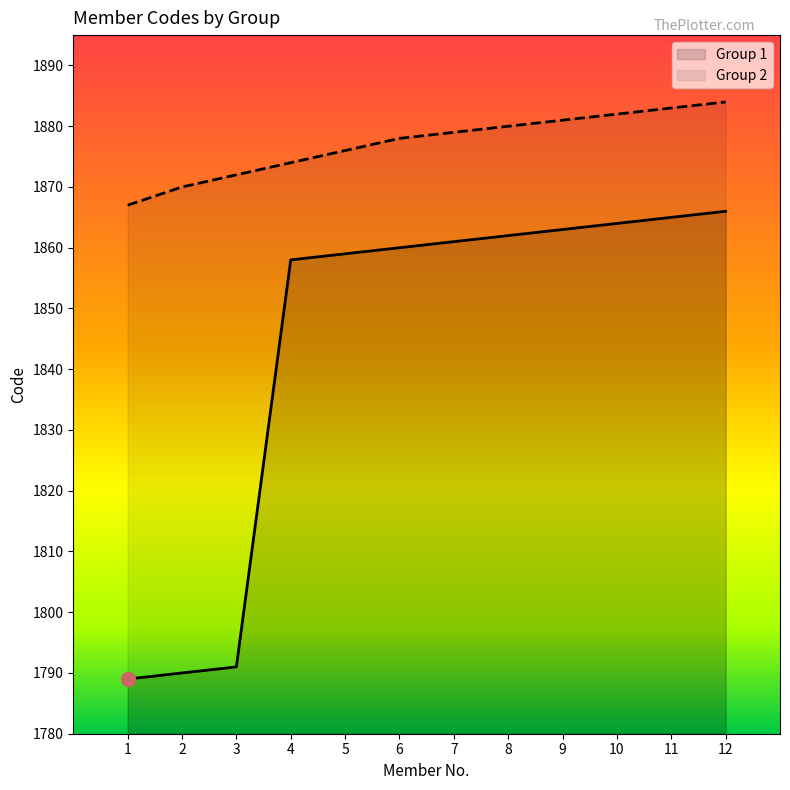

Is the value of Group 2 at 12 greater than the value of Group 1 at 5?

Yes